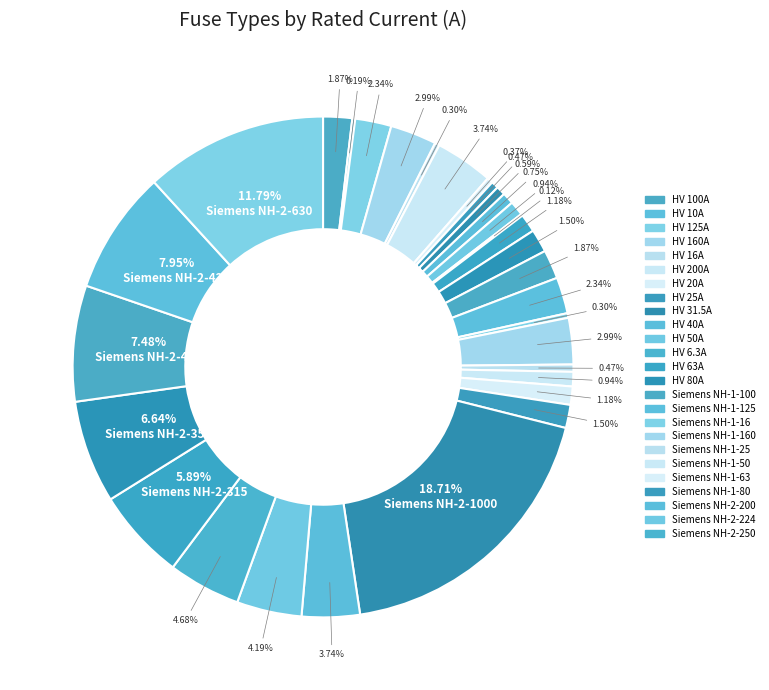

What is the smallest slice in the pie chart?

HV 6.3A